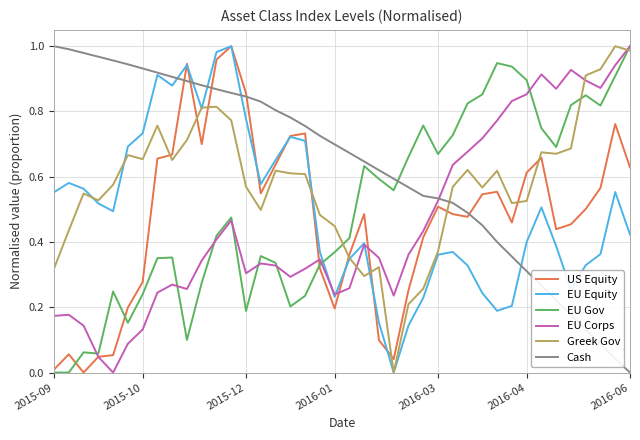

Which series has the largest total across all categories?

Cash